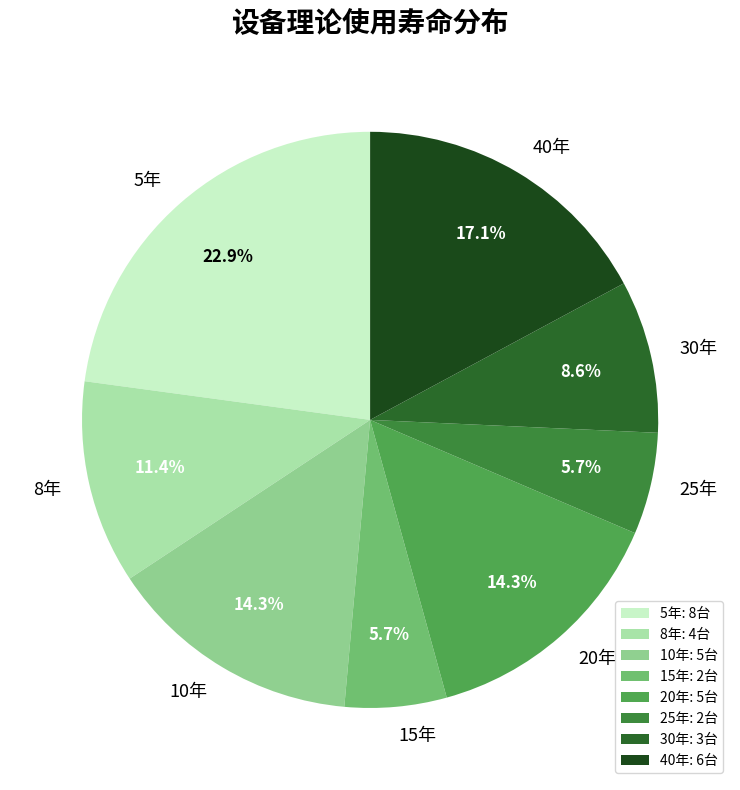

Combined, what portion of the pie is 40年 and 10年?

31.4%